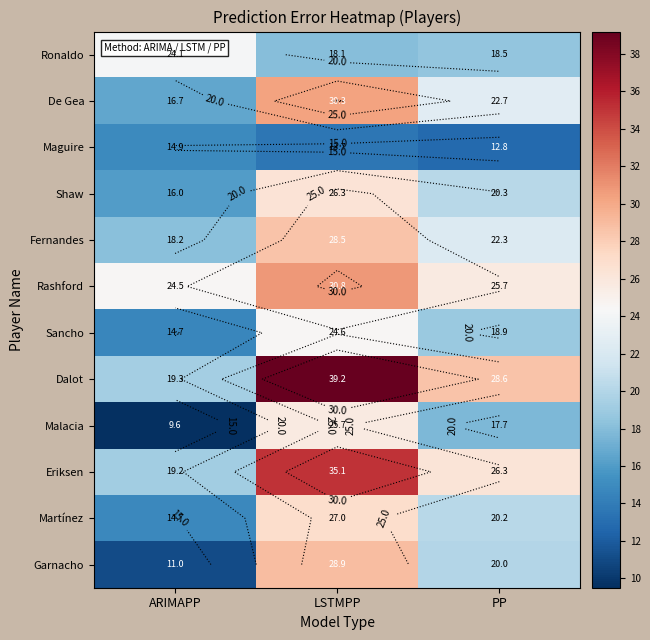

At how many categories does at least one series exceed 11?

3